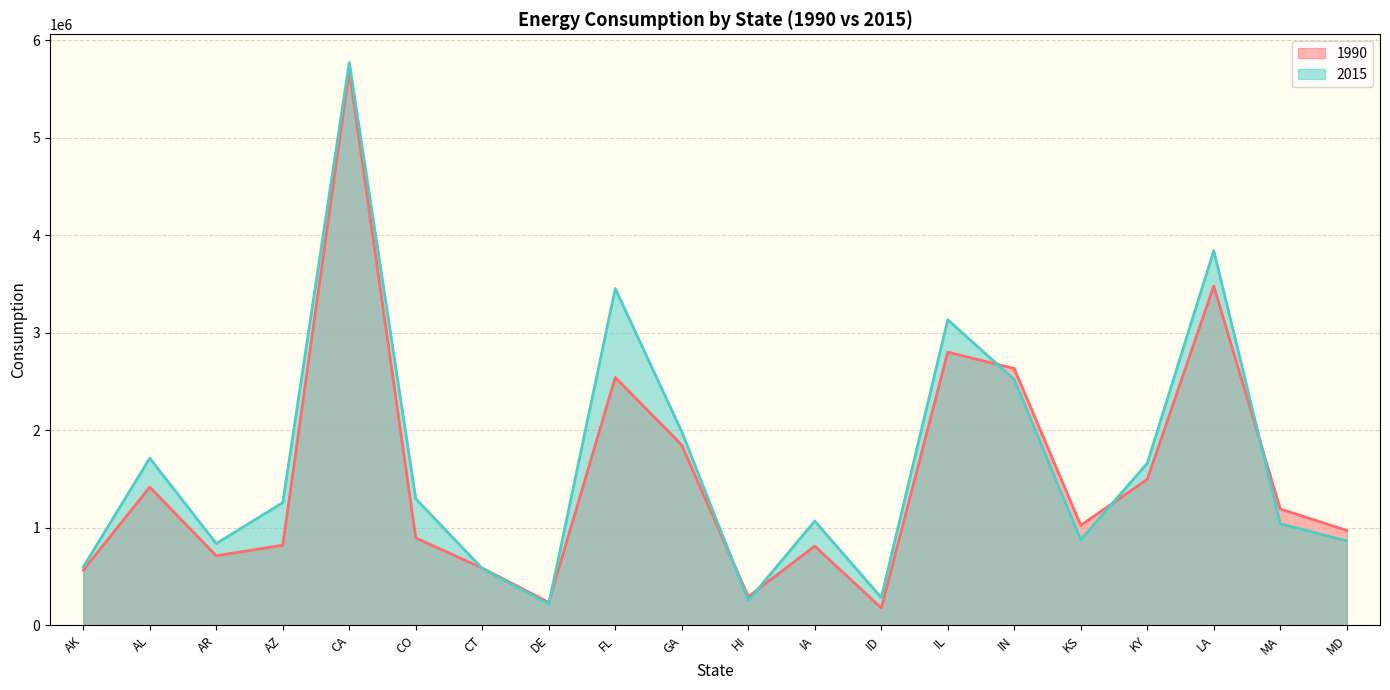

How many lines are shown in the chart?

2